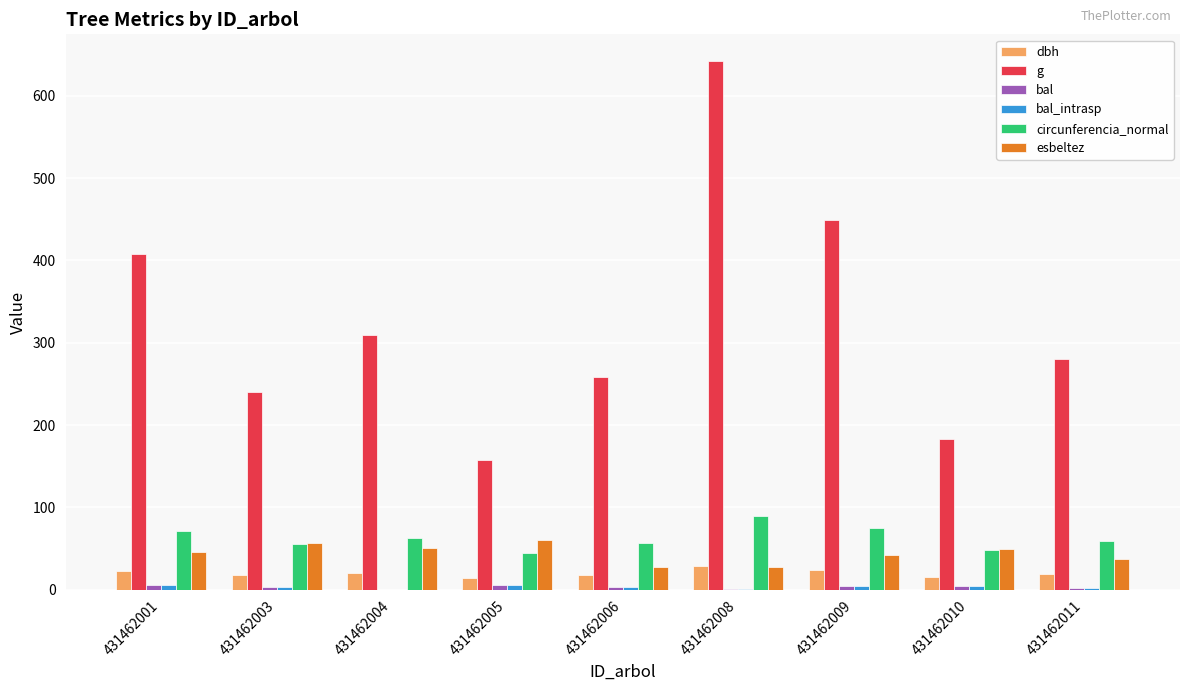

What is the total value across all series at 431462006?

367.0